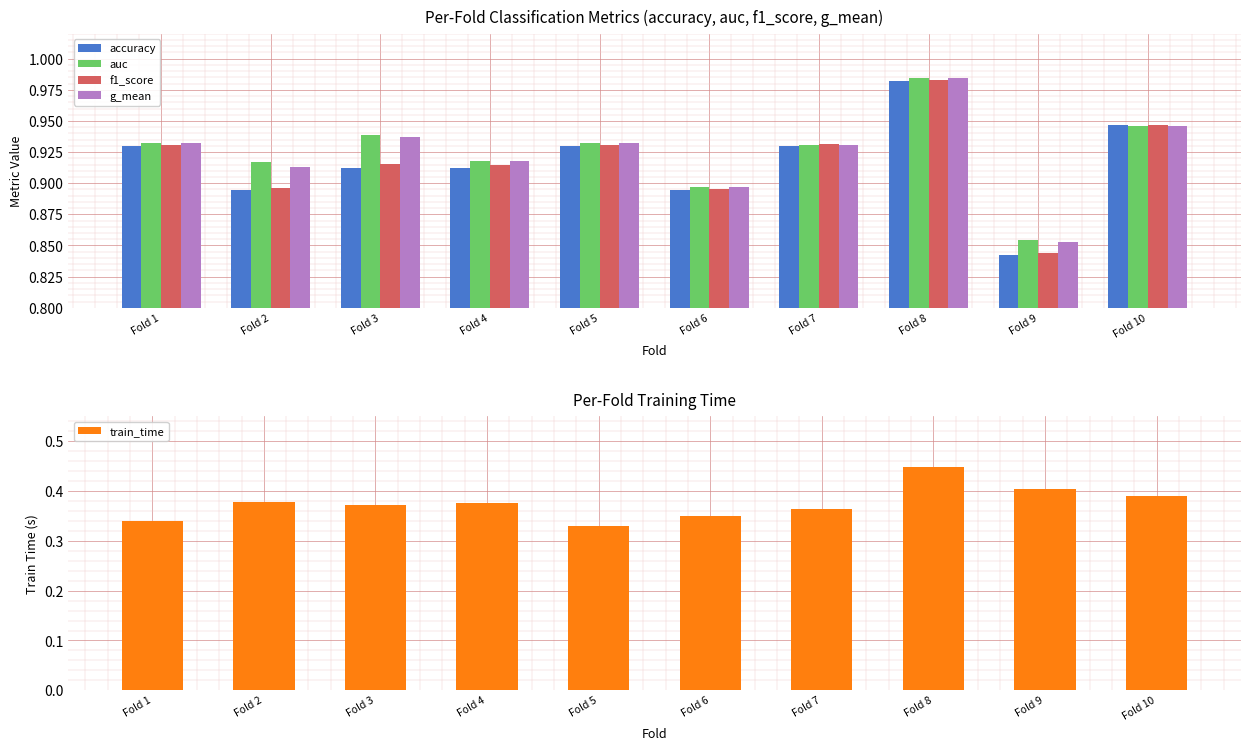

What is the difference between the highest and lowest values at Fold 6?

0.5